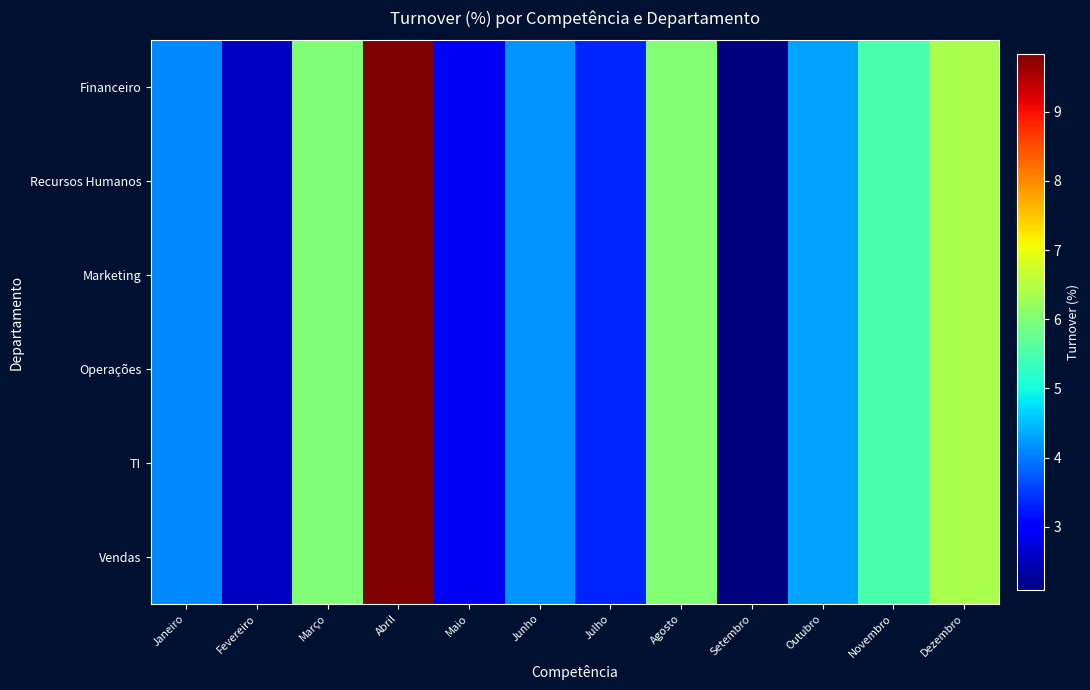

Which series changed the most between Janeiro and Maio?

Financeiro